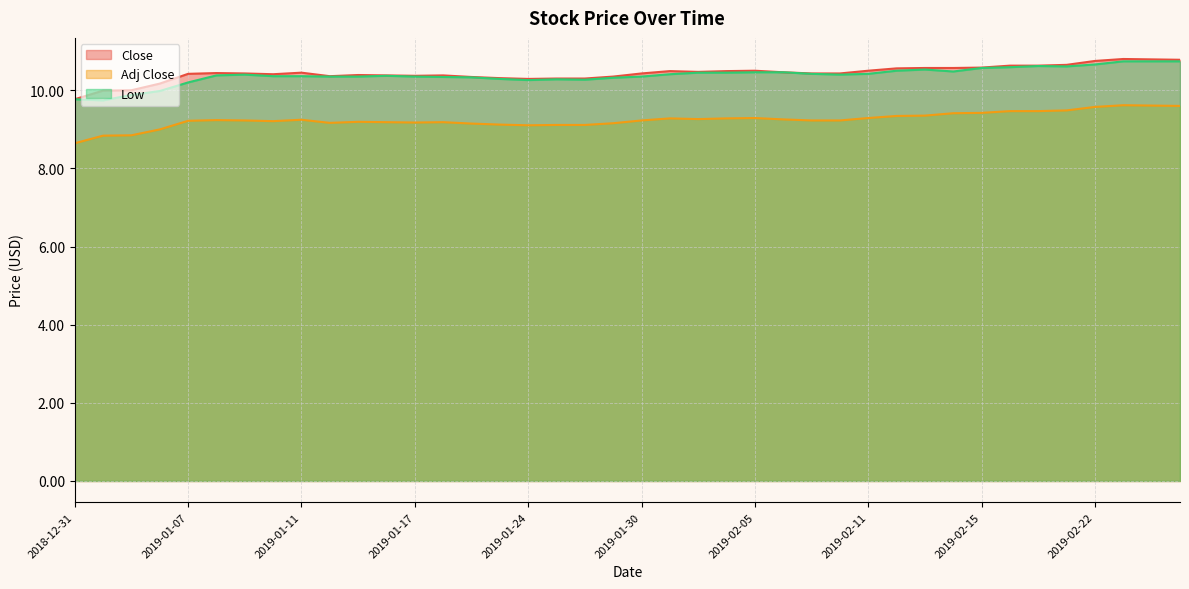

What position from the left is 2019-02-13?

31